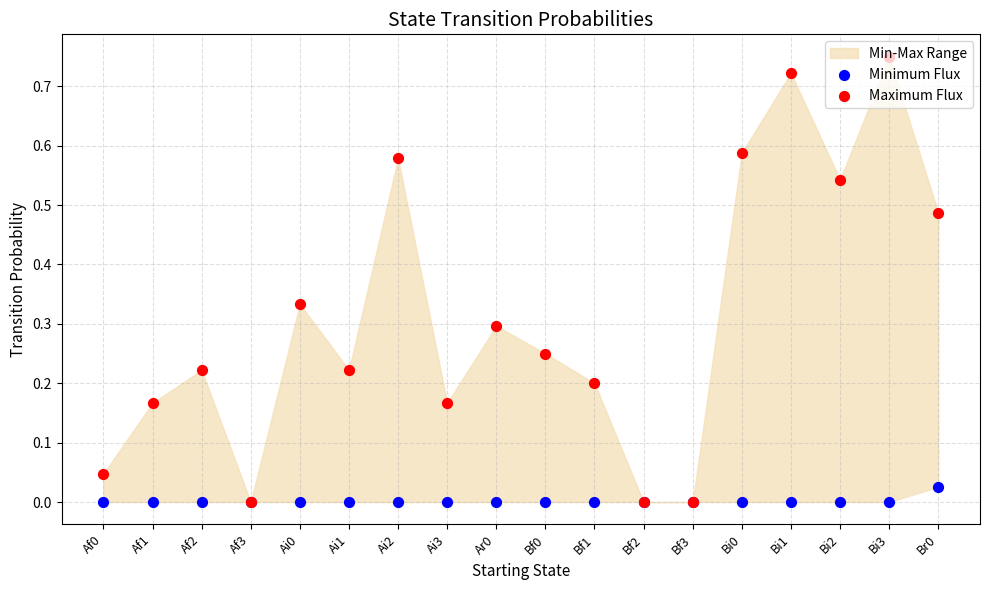

Which series reaches the minimum Y coordinate?

Minimum Flux